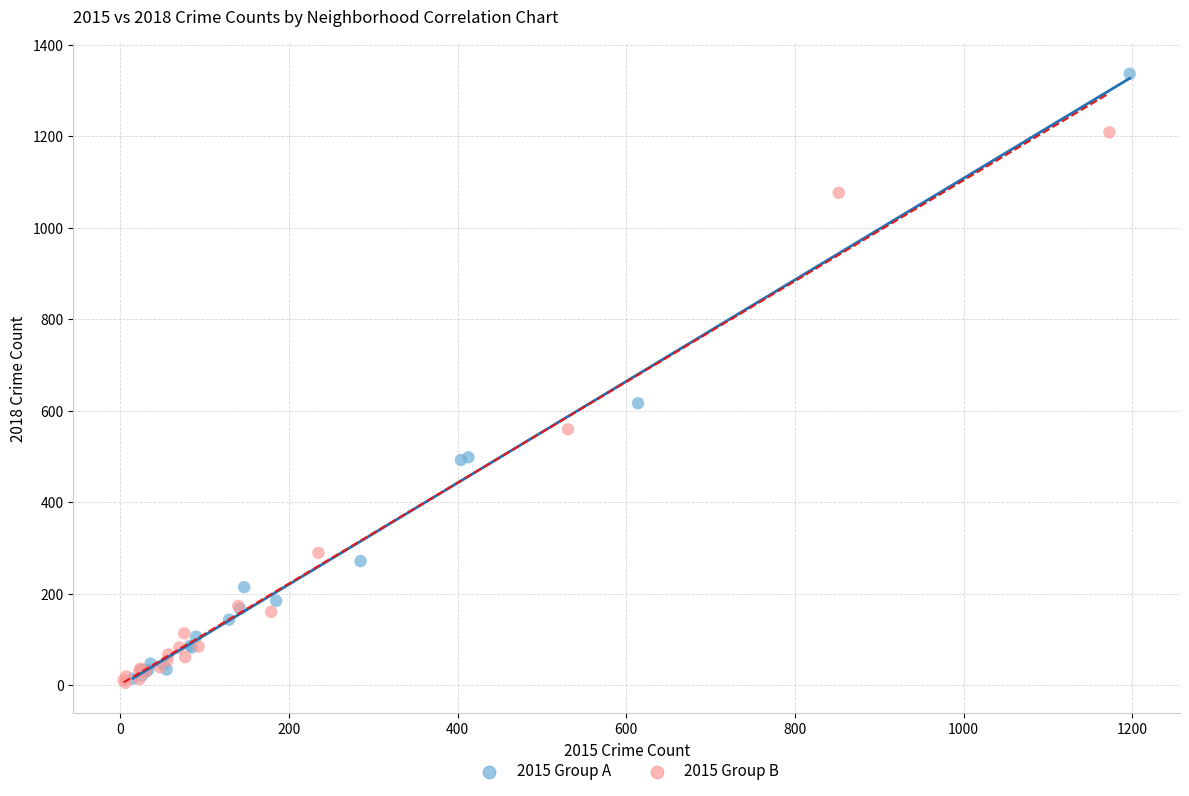

Which series has the widest spread of Y values?

2015 Group A